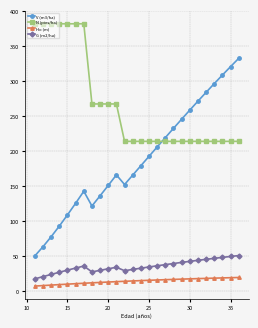

Which series has the widest spread of values?

V (m3/ha)